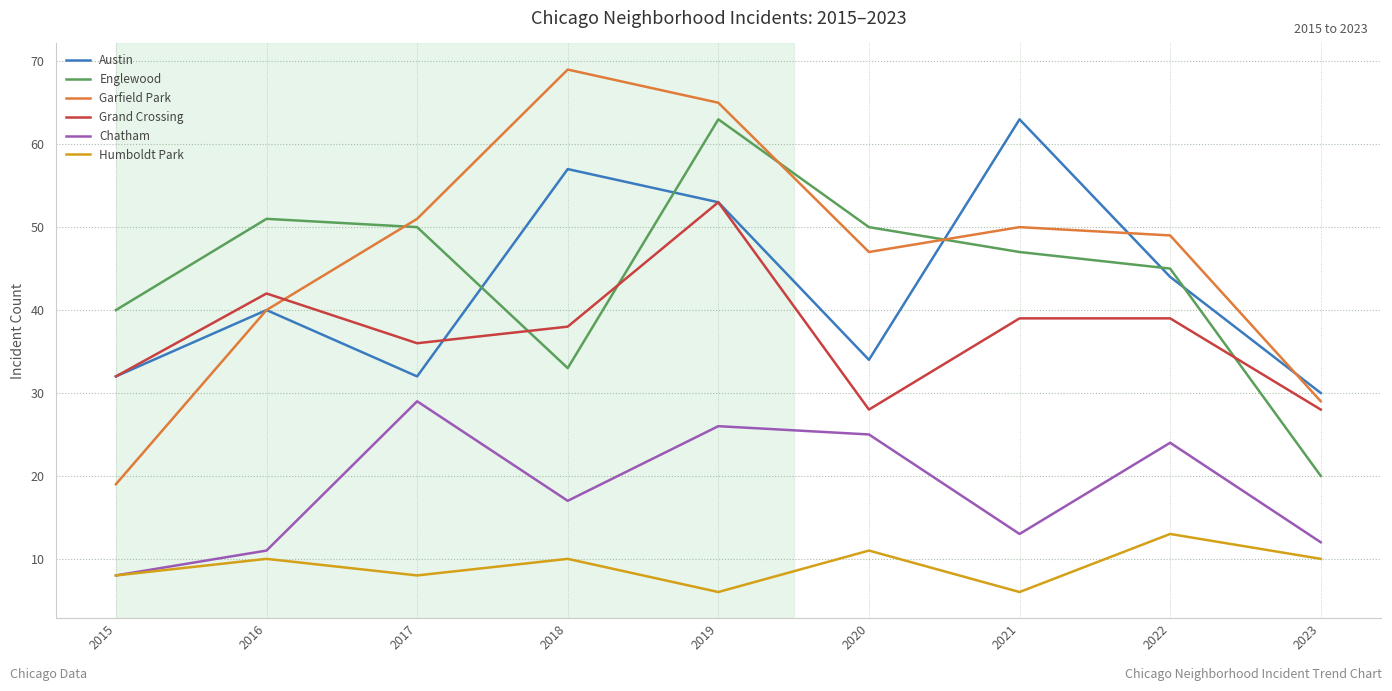

What is the highest value of the Chatham series?

29